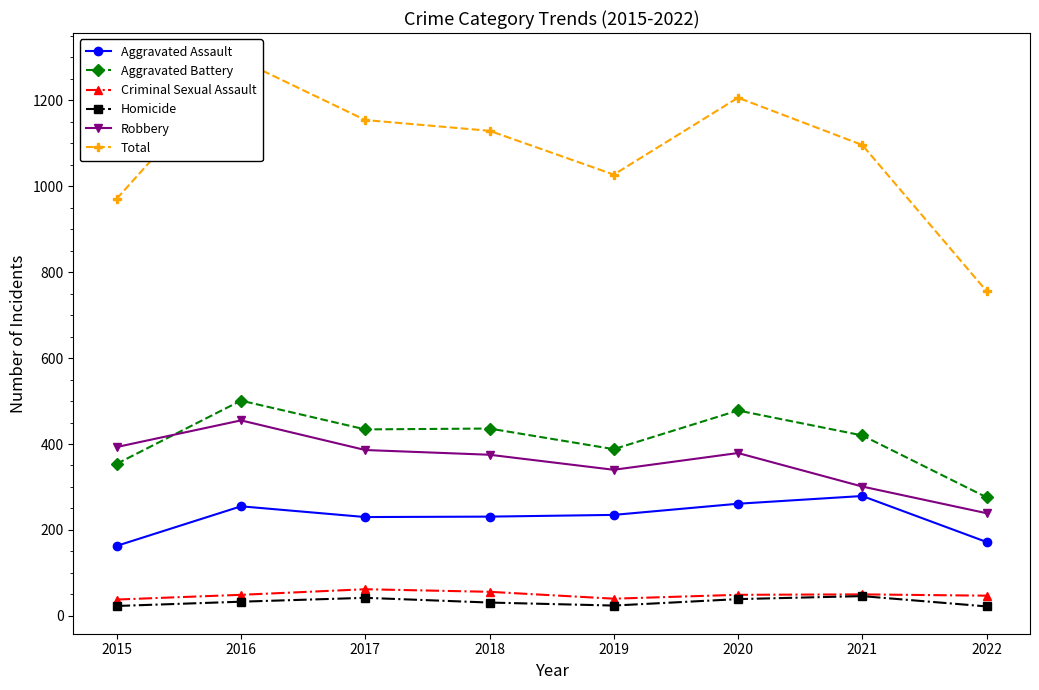

In Aggravated Battery, how many points are higher than both neighbors (excluding endpoints)?

3